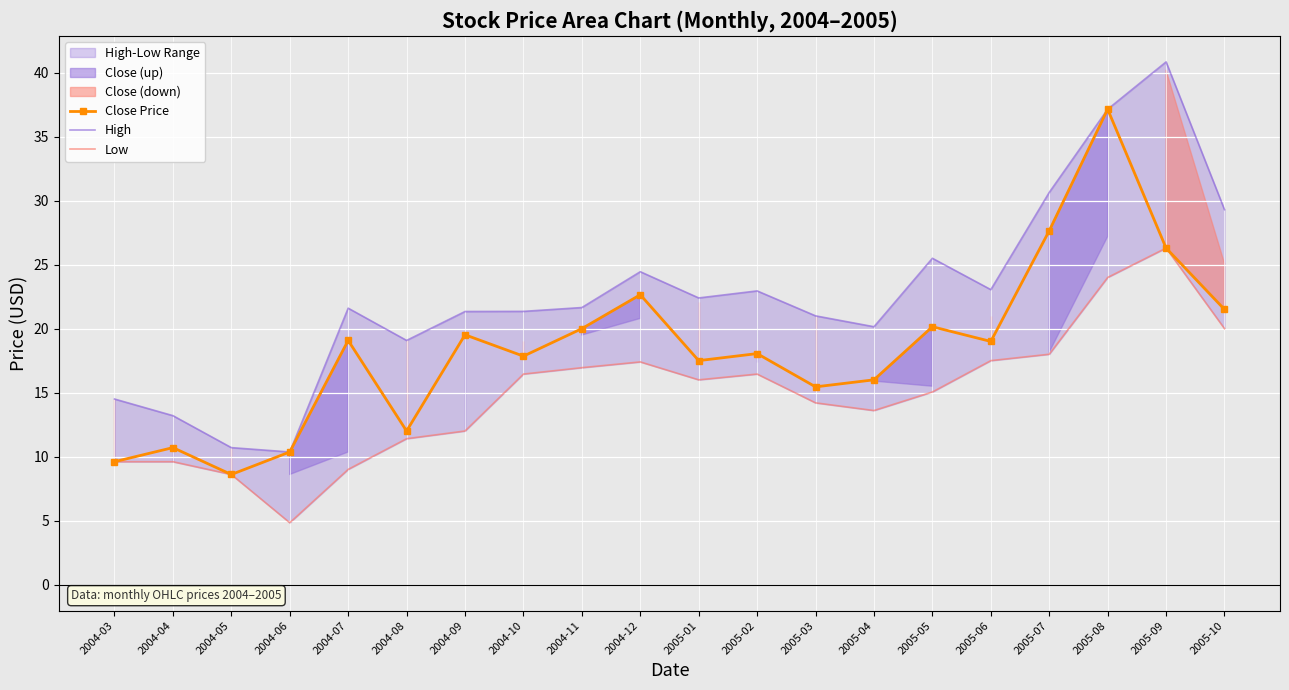

Reading left to right, extract all data points from this chart.

Close Price: 9.6	10.7	8.6	10.4	19.1	12.0	19.5	17.9	20.0	22.6	17.5	18.1	15.4	16.0	20.1	19.0	27.6	37.1	26.3	21.5
High: 14.5	13.2	10.7	10.4	21.6	19.1	21.3	21.4	21.6	24.4	22.4	22.9	21.0	20.1	25.5	23.1	30.6	37.1	40.9	29.3
Low: 9.6	9.6	8.6	4.8	9.0	11.4	12.0	16.4	16.9	17.4	16.0	16.4	14.2	13.6	15.1	17.5	18.0	24.0	26.3	20.0